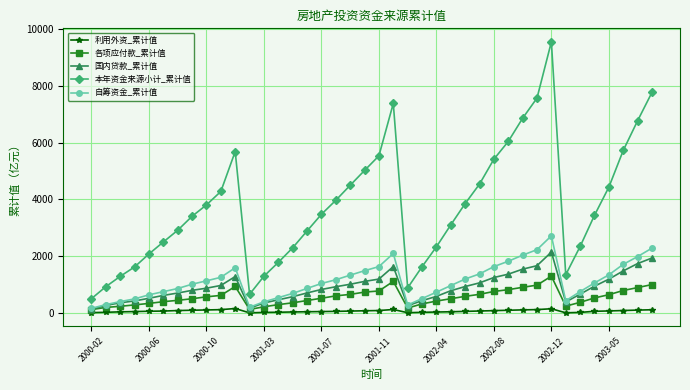

Rank the series by their maximum value, from lowest to highest.

利用外资_累计值, 各项应付款_累计值, 国内贷款_累计值, 自筹资金_累计值, 本年资金来源小计_累计值